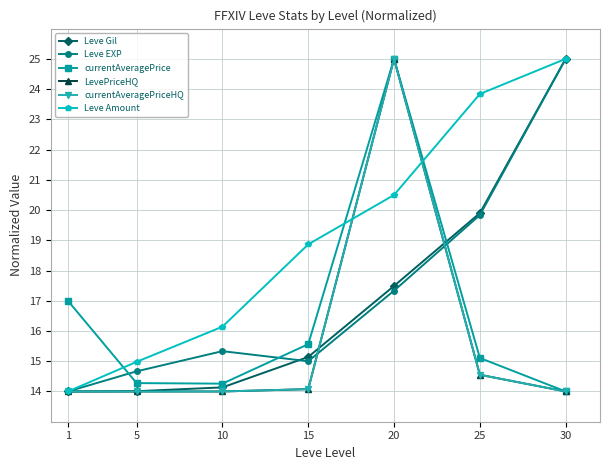

How many interior local peaks does the currentAveragePrice series have?

1